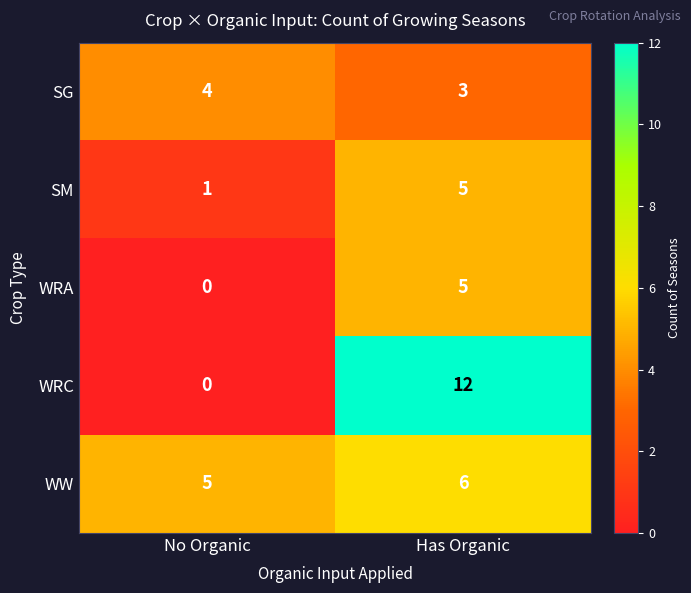

True or false: WW has a value of 2 at No Organic.

False